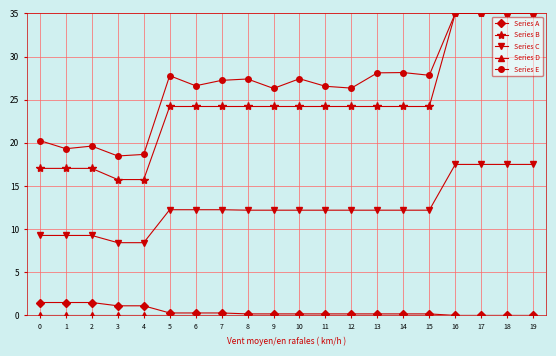

What is the maximum value shown in the chart?

35.0